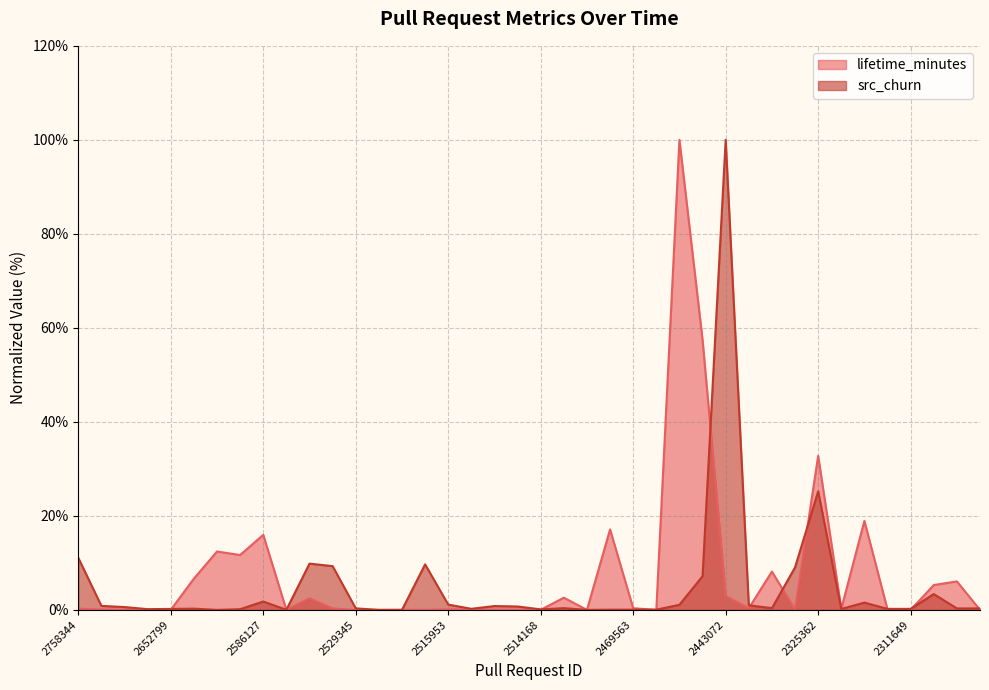

Is the value of src_churn at 2311650 greater than the value of lifetime_minutes at 2515183?

Yes